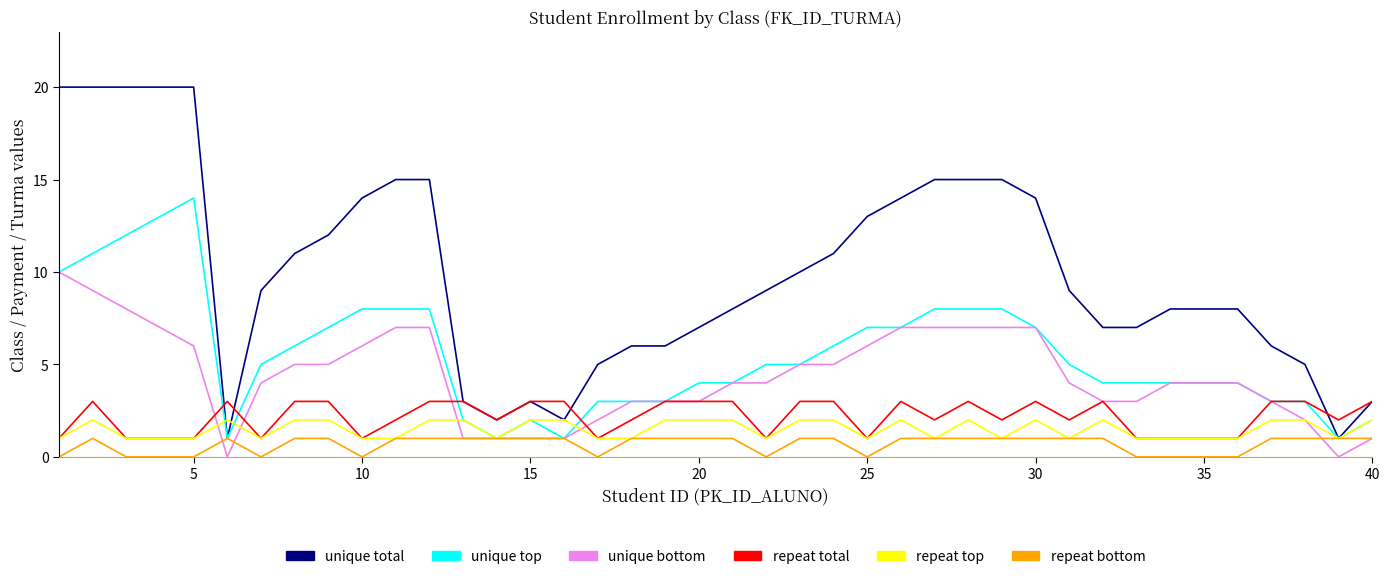

True or false: repeat bottom and repeat total cross at least once.

False